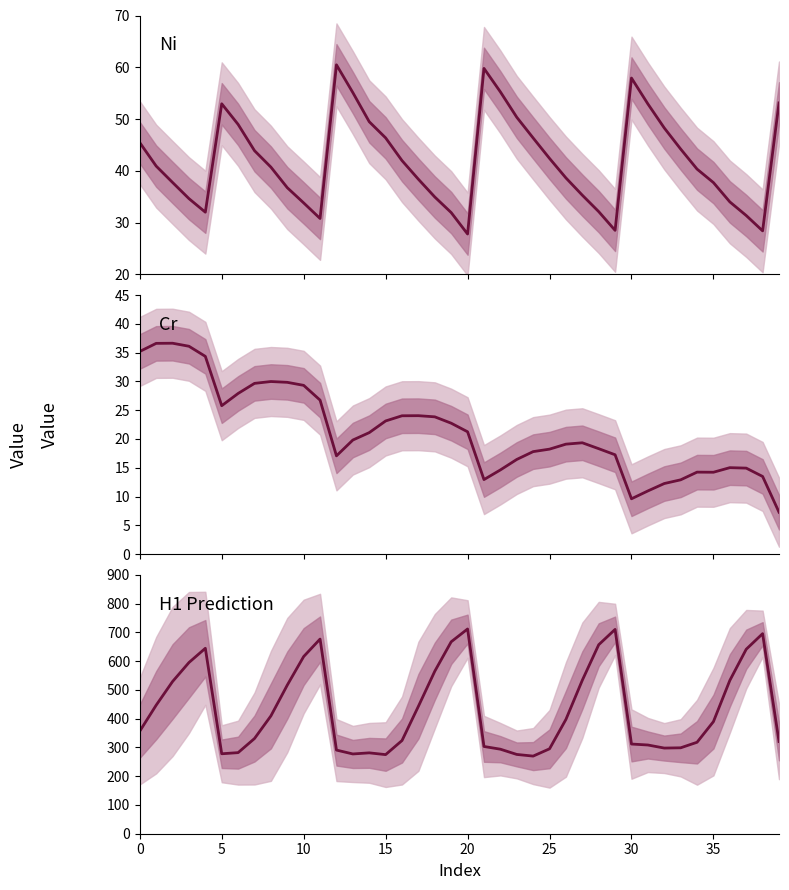

What is the value of the Cr point at the 22nd from the left?

12.9